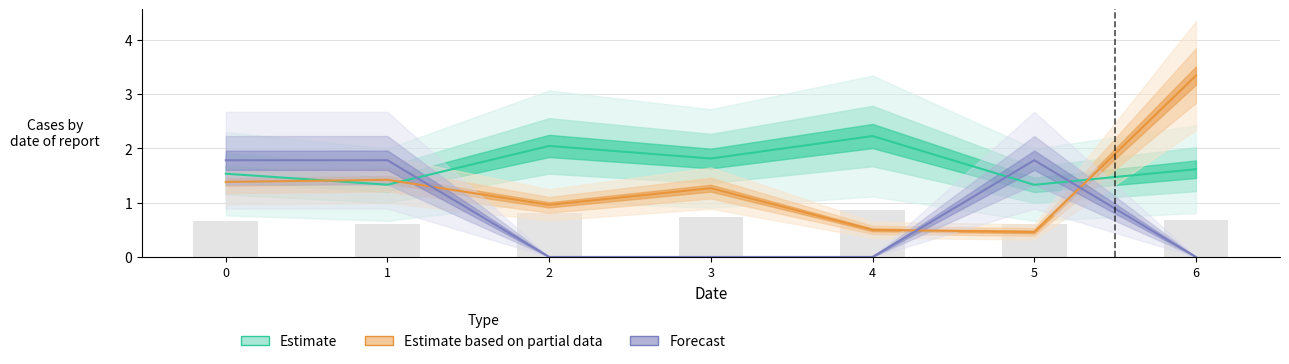

Reading left to right, extract all data points from this chart.

Value: 0=0.7	1=0.6	2=0.8	3=0.7	4=0.9	5=0.6	6=0.7
Customer: 0=1.4	1=1.4	2=1.0	3=1.3	4=0.5	5=0.5	6=3.3
Day: 0=1.8	1=1.8	2=0.0	3=0.0	4=0.0	5=1.8	6=0.0